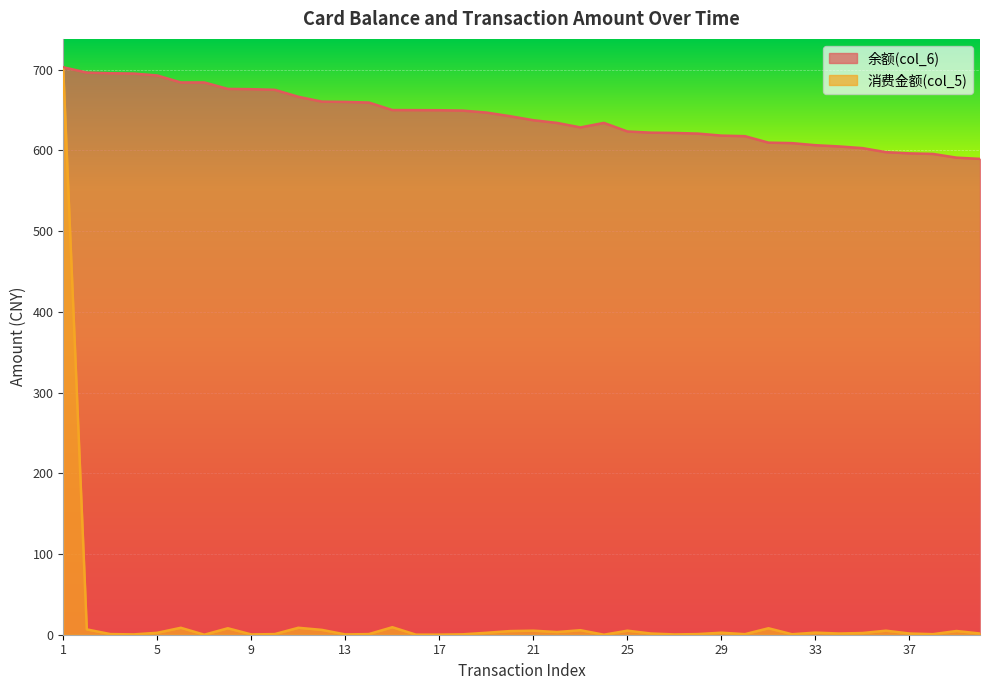

What is the value of the 消费金额(col_5) point at the 9th from the left?

0.3